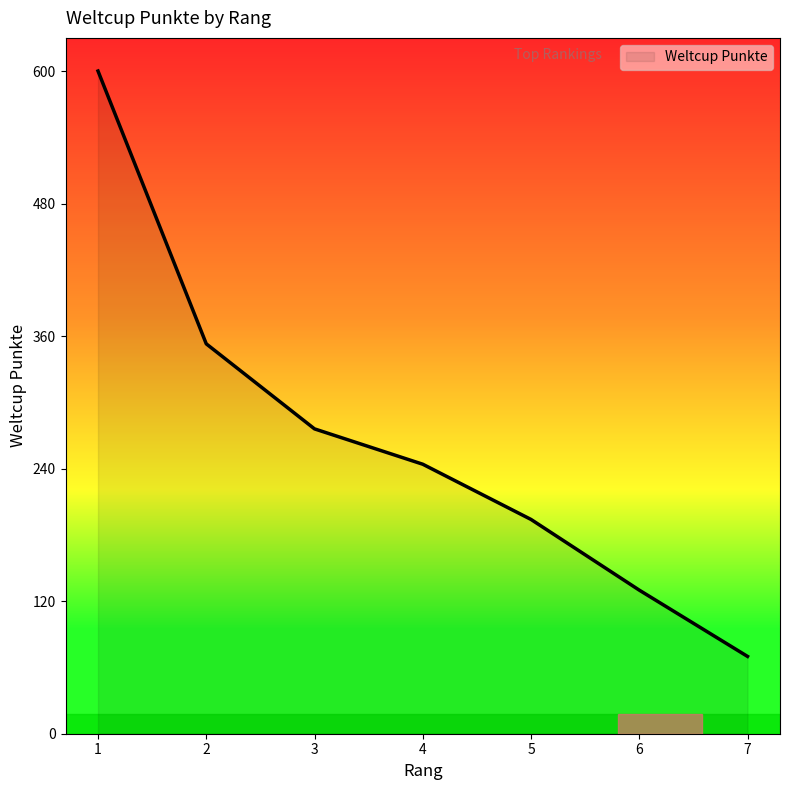

Reading left to right, list all the values displayed in this chart.

1=600	2=353	3=276	4=244	5=194	6=130	7=70